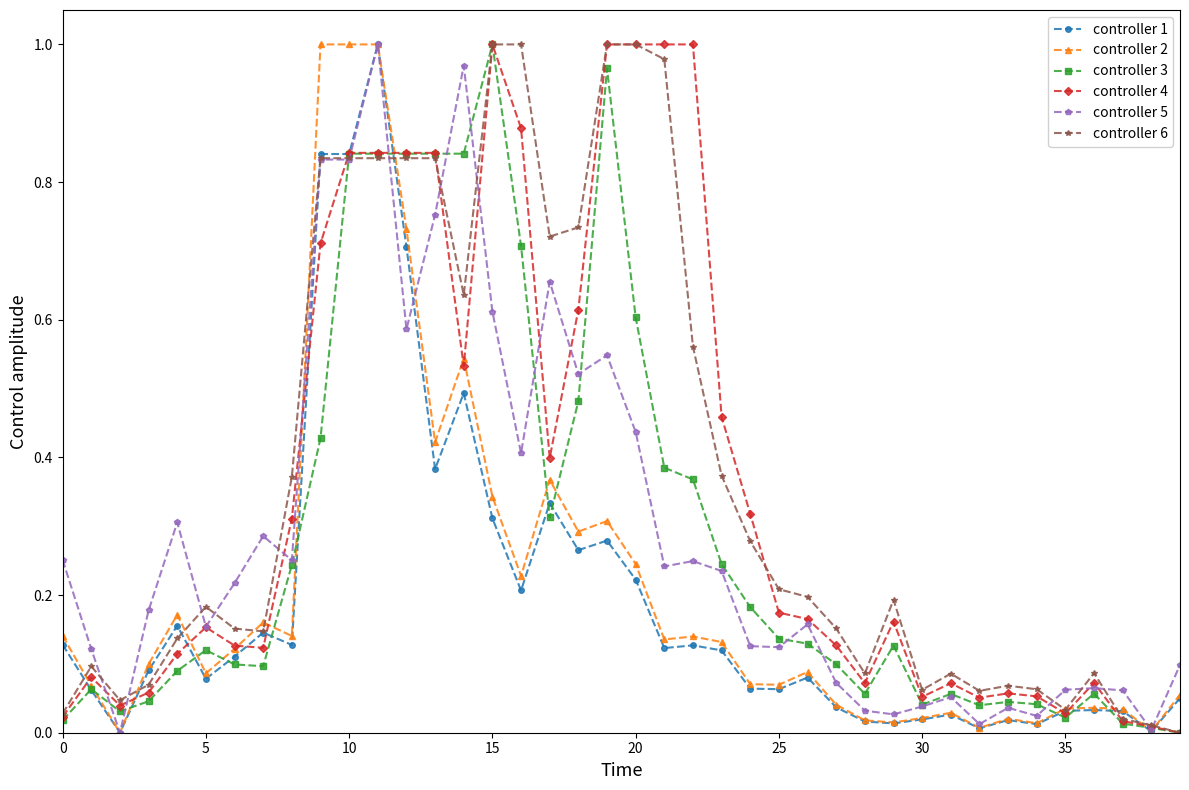

True or false: controller 1 has more than 0 points higher than both neighbors.

True